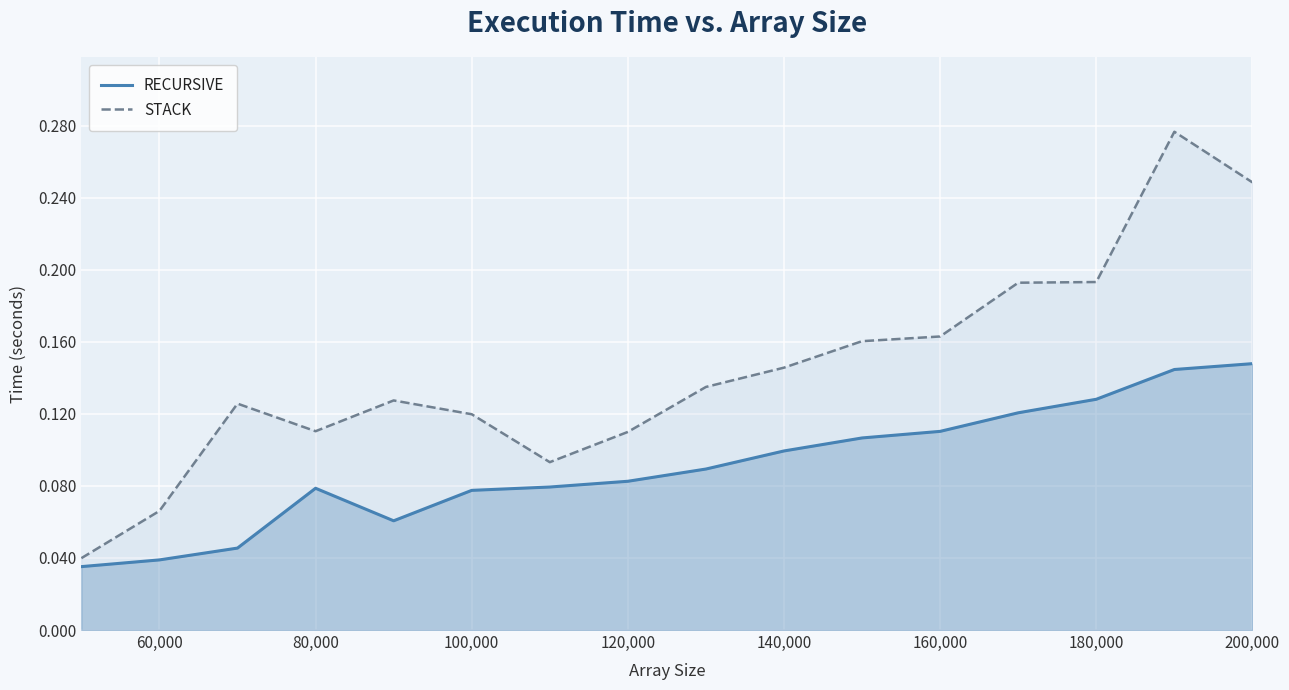

List the series in order of their peak value, lowest first.

RECURSIVE, STACK